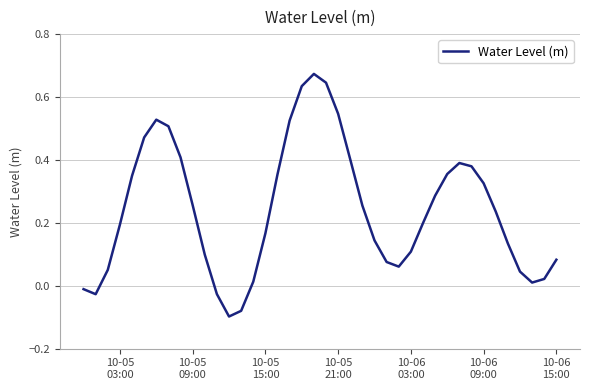

How many positive values are there?

35